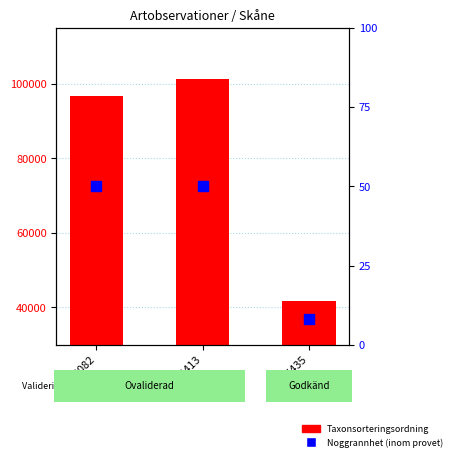

Which series has the largest Y range (max minus min)?

Taxonsorteringsordning